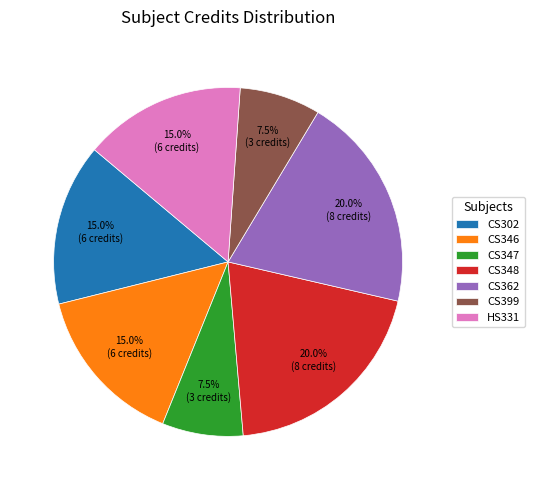

Approximately how many times larger is the value at CS399 compared to CS362?

0.4